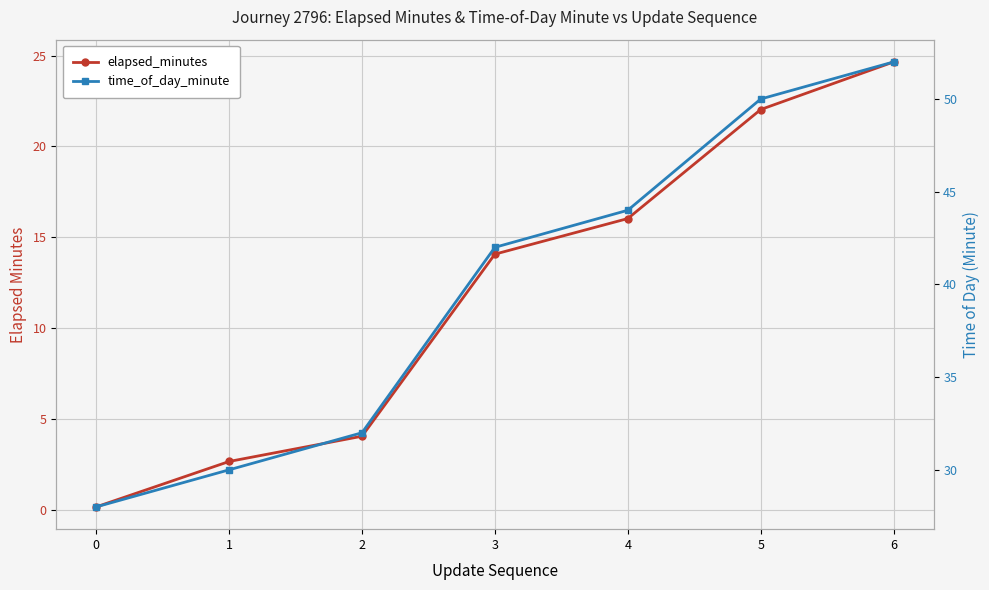

How many lines are shown in the chart?

2